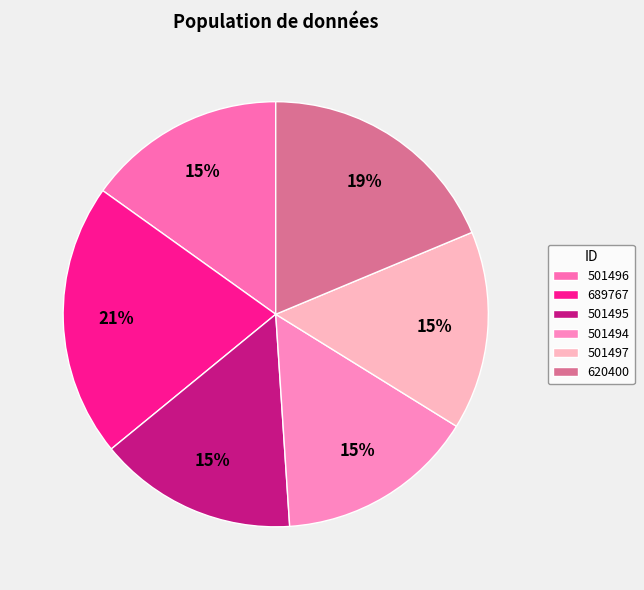

Does any single category account for the majority?

No